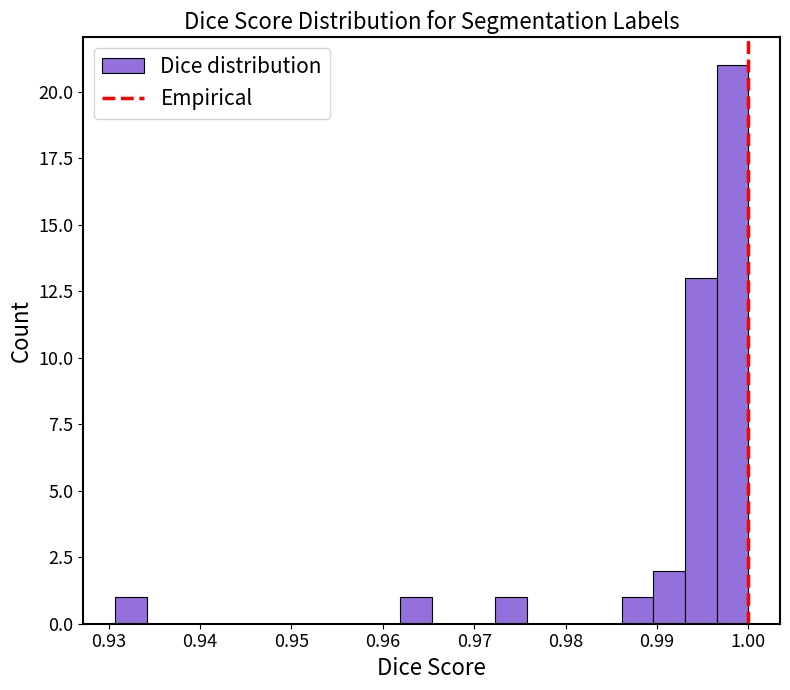

Around what value on the x-axis is the tallest bar? Give the approximate position of its centre, as read against the axis.

0.998